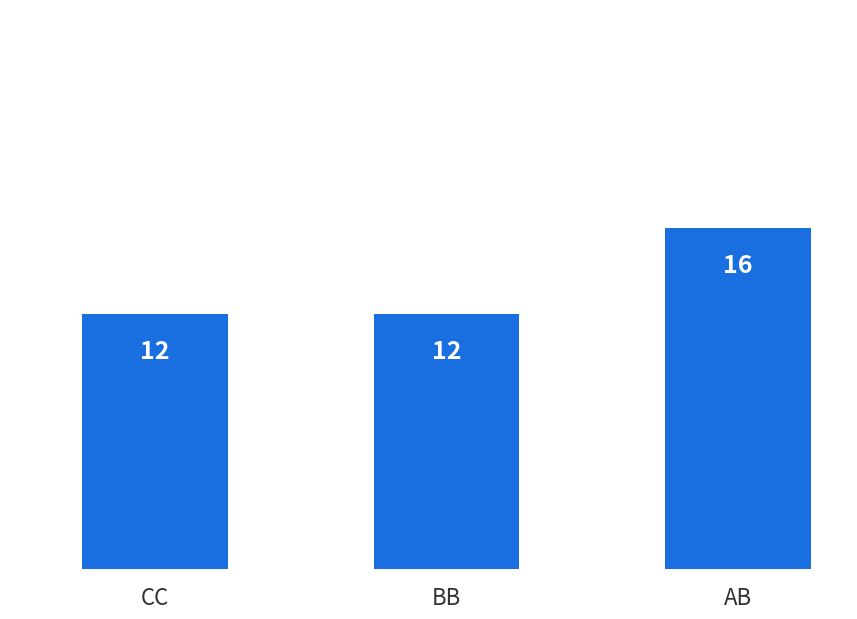

What is the value of the 2nd bar from the left?

12